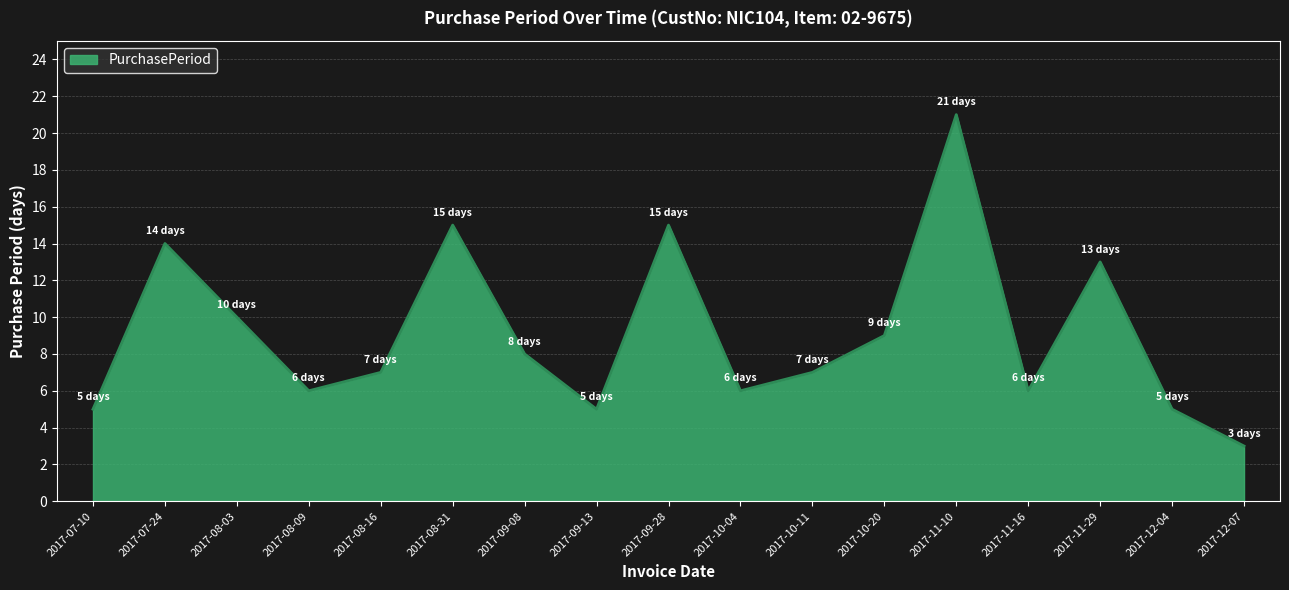

What position from the right is 2017-09-13?

10